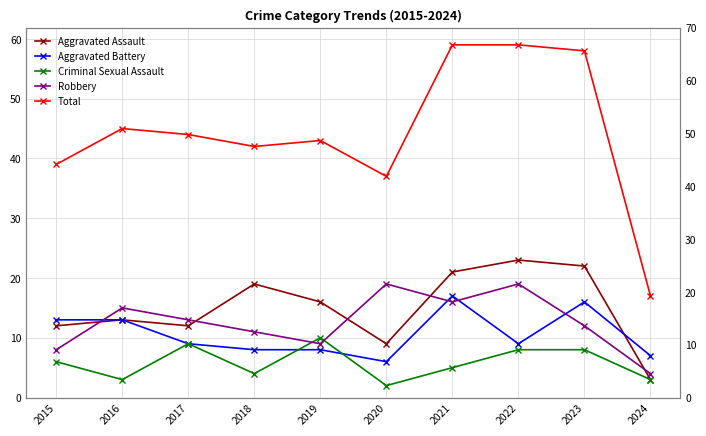

At which category does the chart reach its minimum across all series?

2020